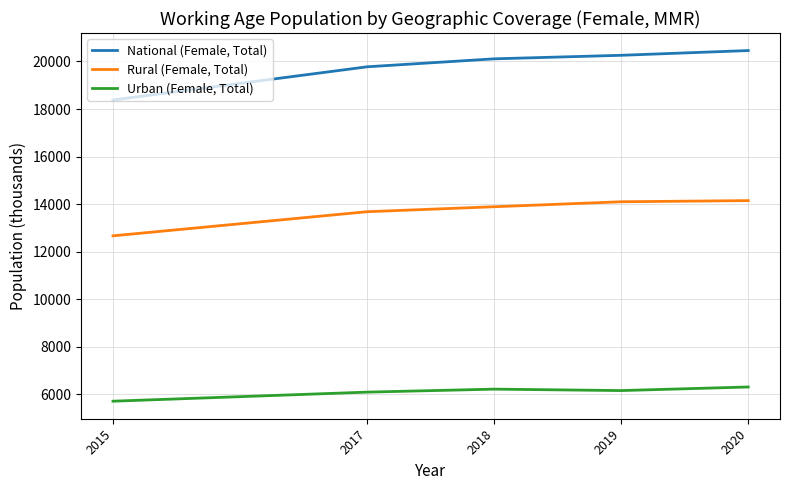

What is the spread (max minus min) of values at 2017?

13681.7